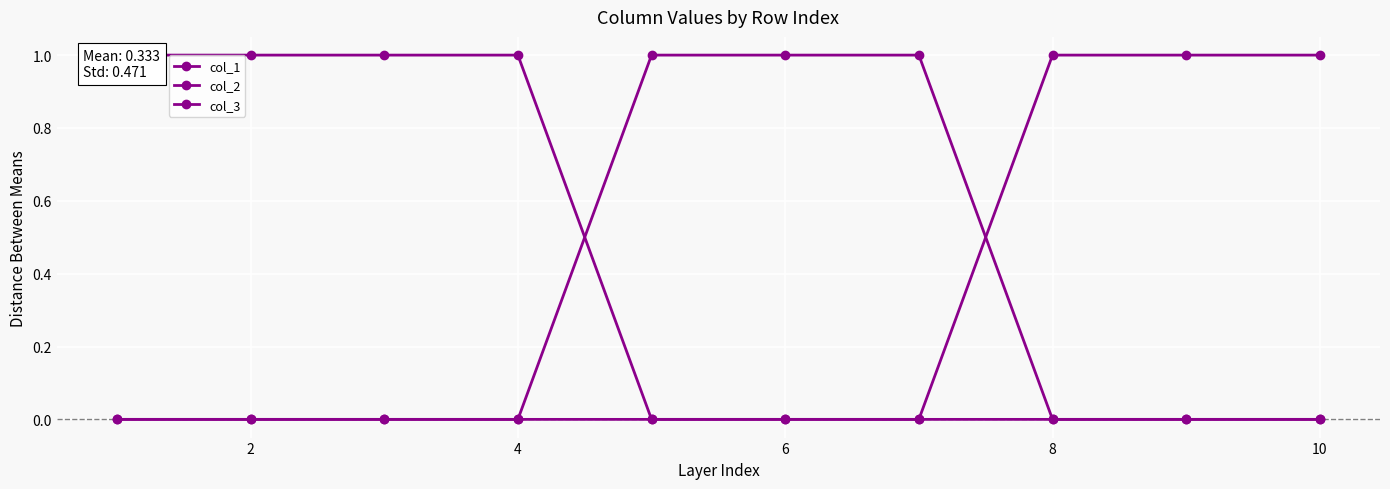

True or false: col_3 and col_2 intersect in this chart.

True